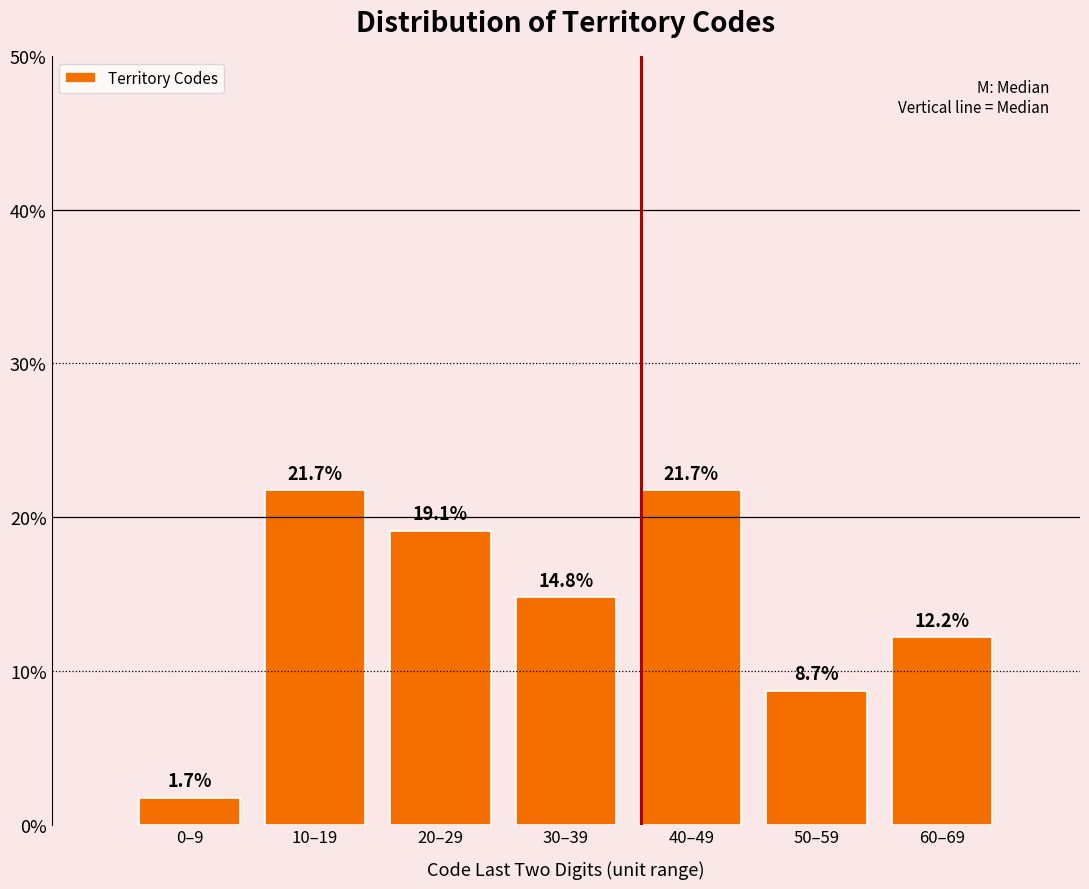

Reading left to right, list all the values displayed in this chart.

0–9=1.7	10–19=21.7	20–29=19.1	30–39=14.8	40–49=21.7	50–59=8.7	60–69=12.2